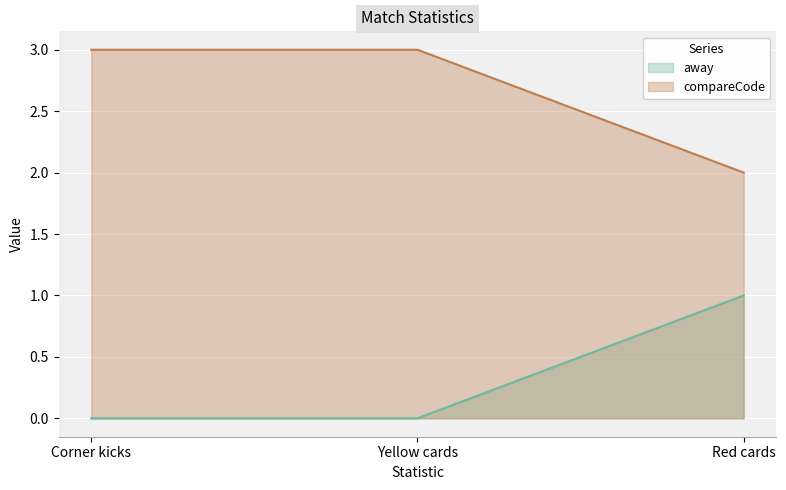

Count the away values in the range 0 to 1.

3